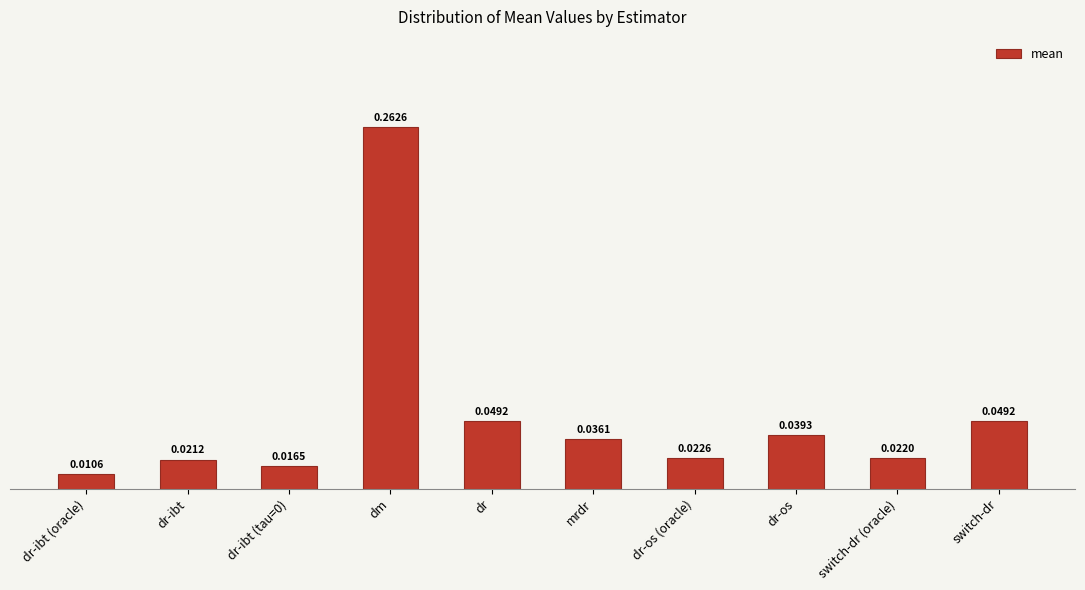

At which label is the value closest to 0?

dr-ibt (oracle)